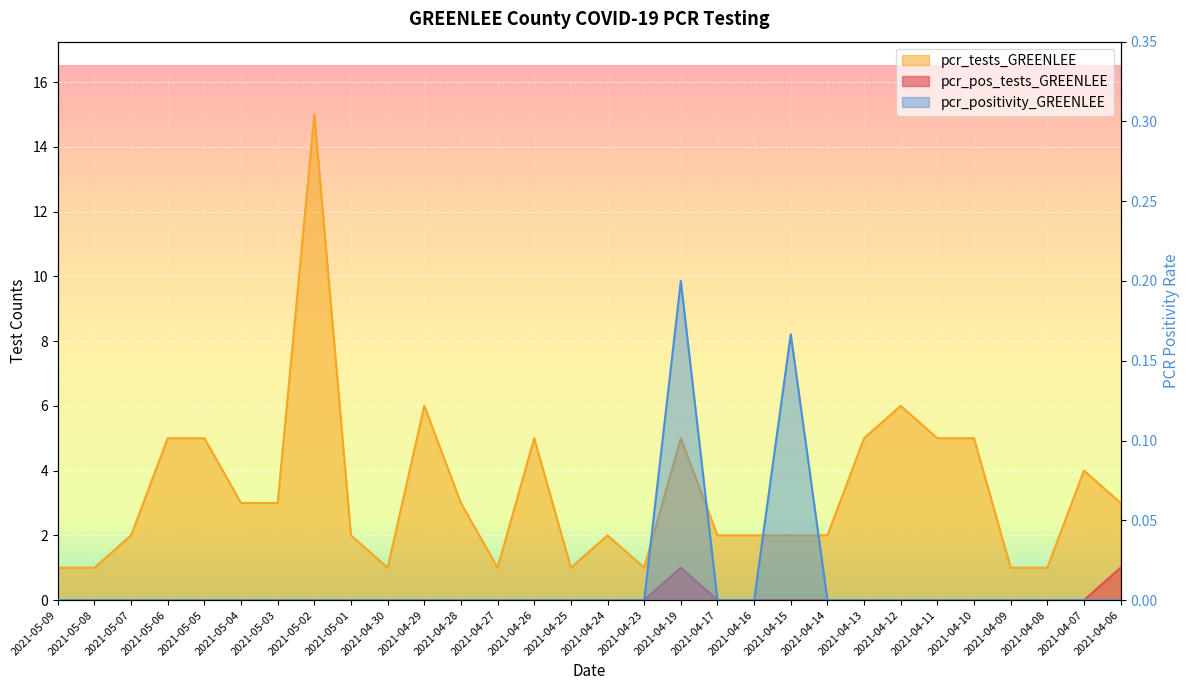

What is the label of the 2nd point from the right?

2021-04-07